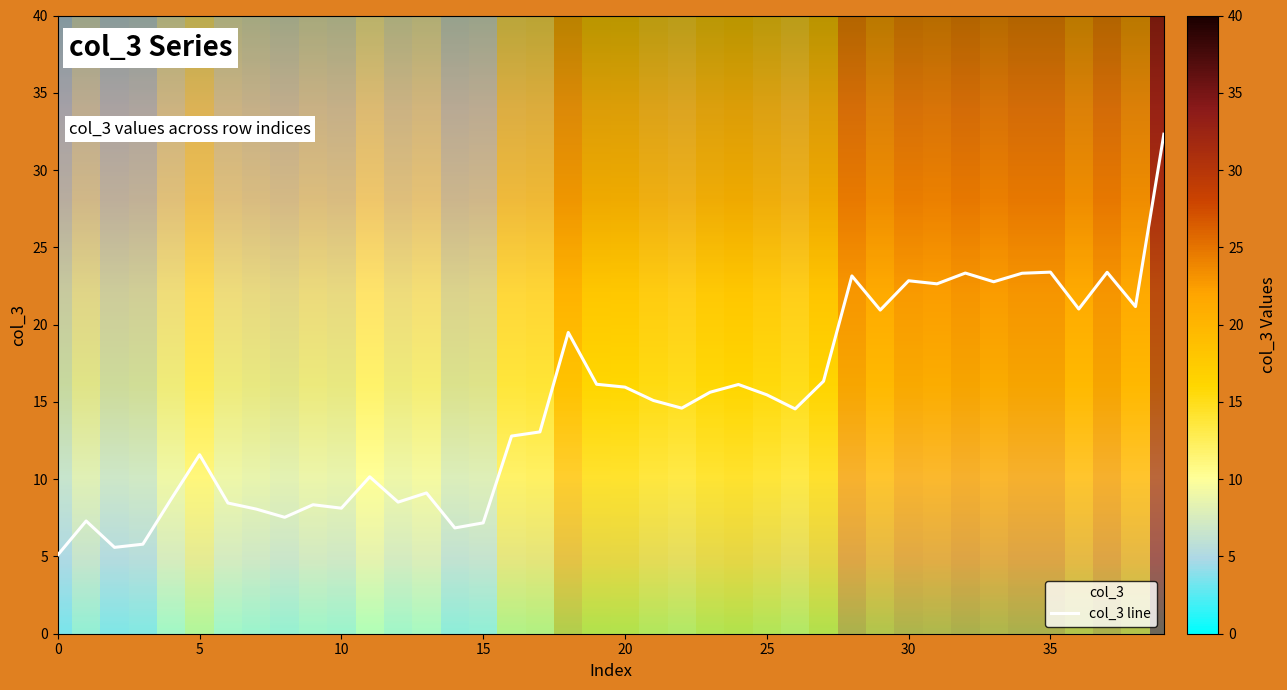

What is the approximate value at 35?

23.4